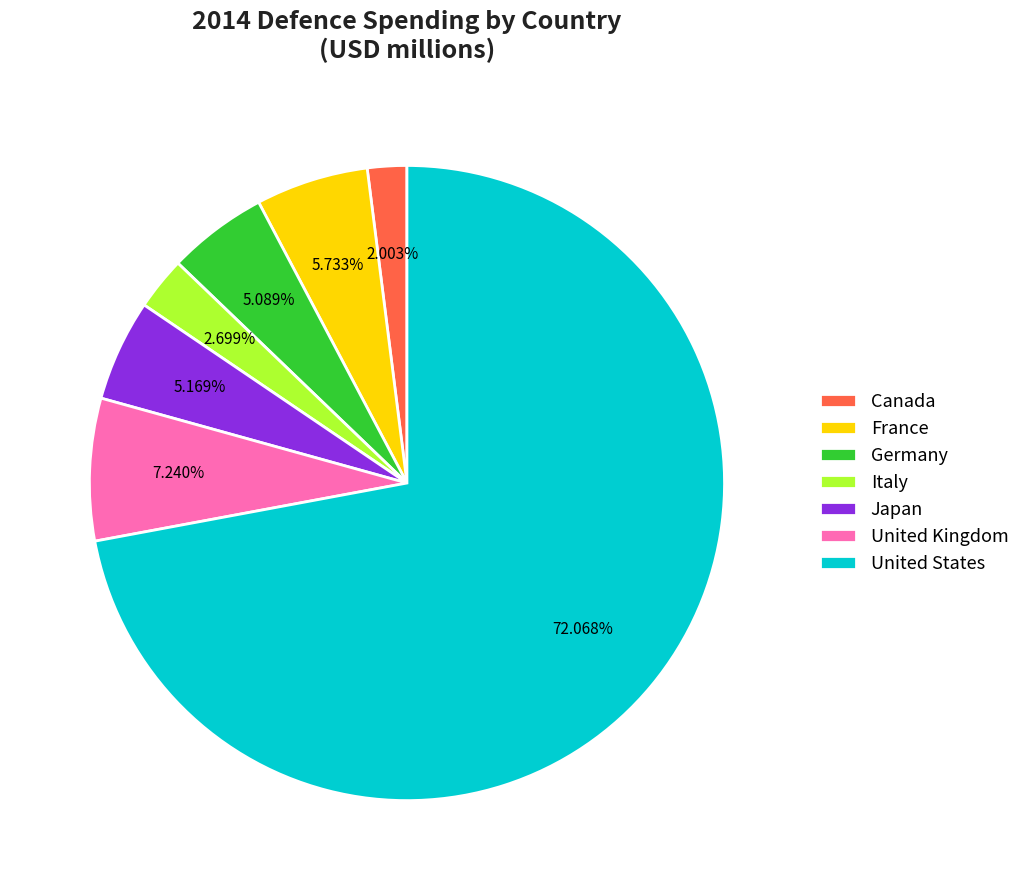

To the nearest percent, what portion does United States represent?

72%